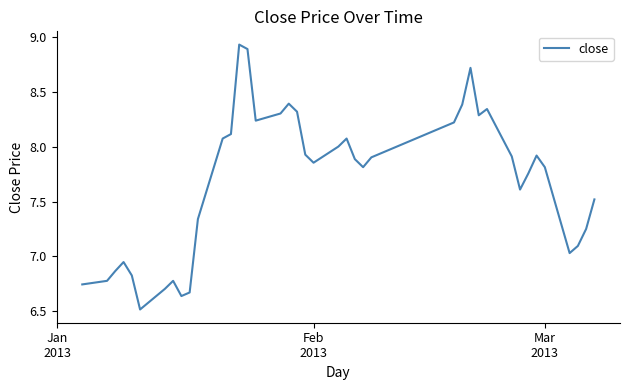

How many interior local valleys (lower than both neighbors) does the data have?

8